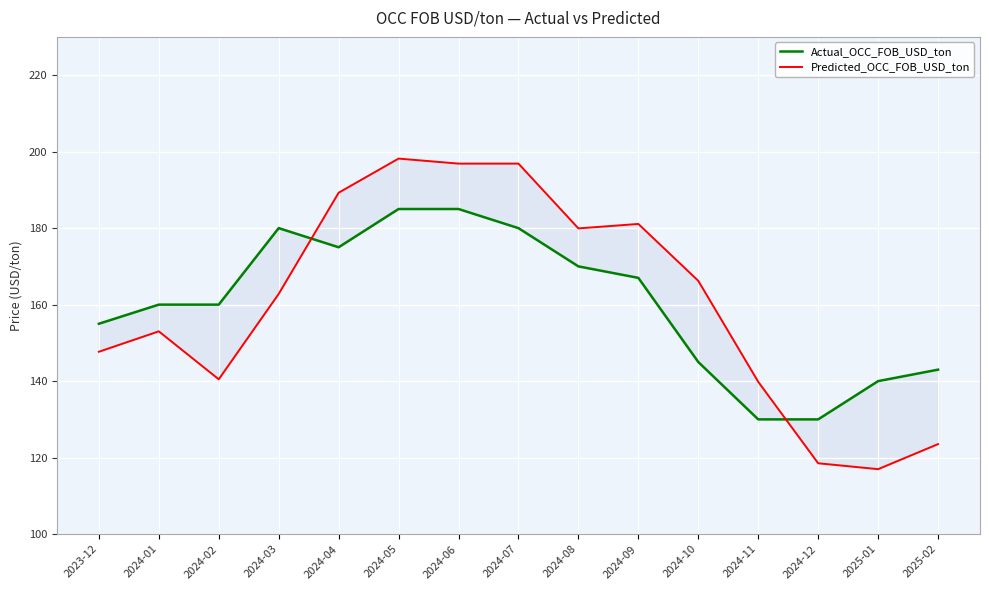

Reading left to right, what are all the values shown in this chart?

Actual_OCC_FOB_USD_ton: 2023-12=155.0	2024-01=160.0	2024-02=160.0	2024-03=180.0	2024-04=175.0	2024-05=185.0	2024-06=185.0	2024-07=180.0	2024-08=170.0	2024-09=167.0	2024-10=145.0	2024-11=130.0	2024-12=130.0	2025-01=140.0	2025-02=143.0
Predicted_OCC_FOB_USD_ton: 2023-12=147.7	2024-01=153.0	2024-02=140.5	2024-03=162.8	2024-04=189.3	2024-05=198.2	2024-06=196.9	2024-07=196.9	2024-08=179.9	2024-09=181.1	2024-10=166.2	2024-11=139.8	2024-12=118.5	2025-01=117.0	2025-02=123.5